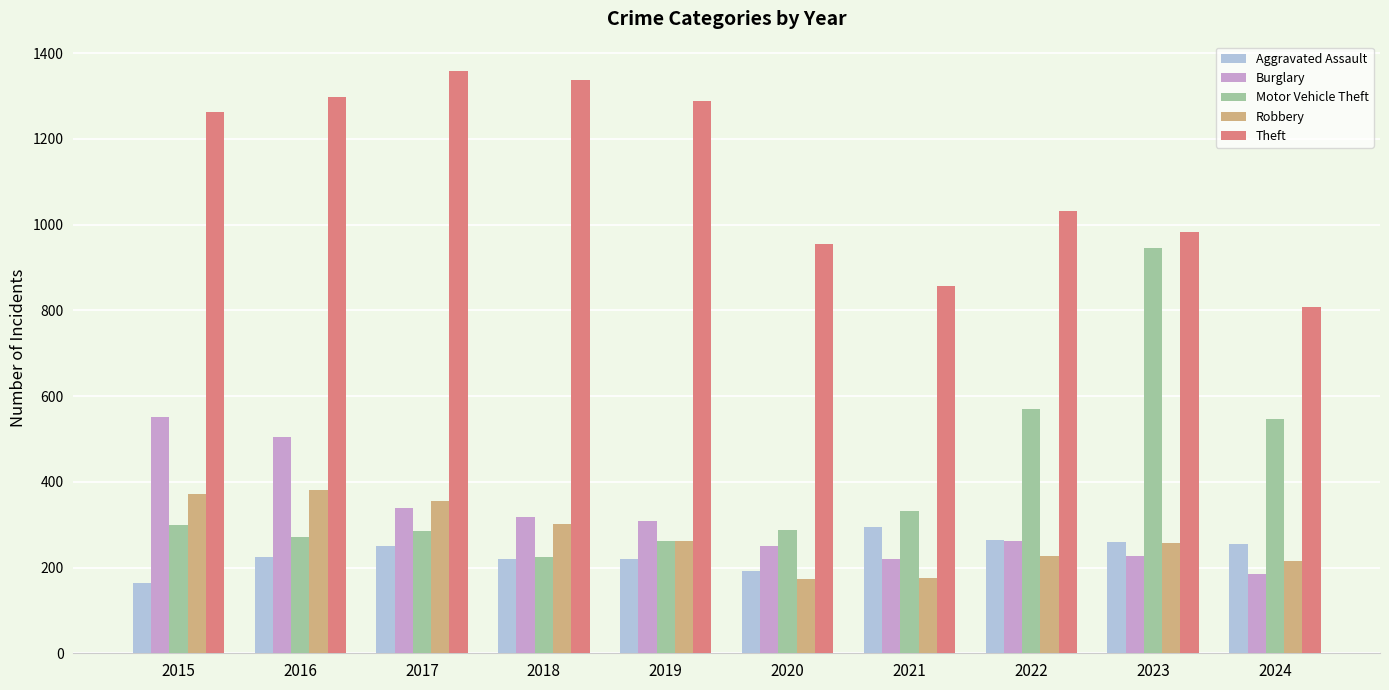

What is the difference between the highest and lowest values at 2022?

805